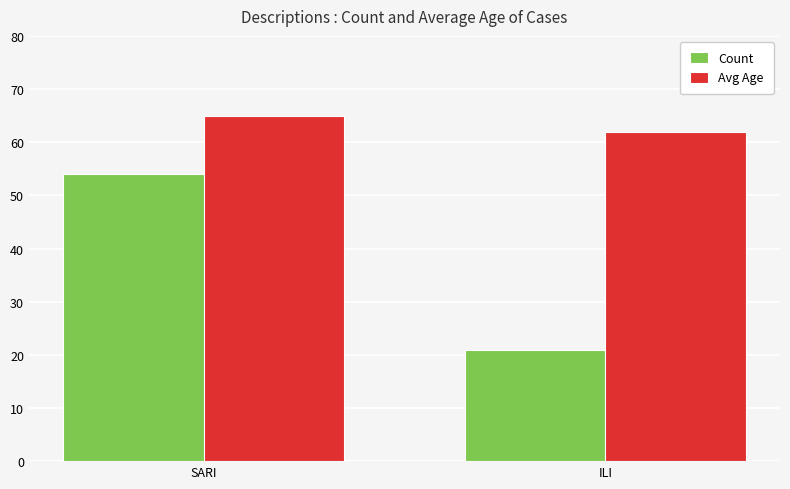

What is the spread (max minus min) of values at ILI?

41